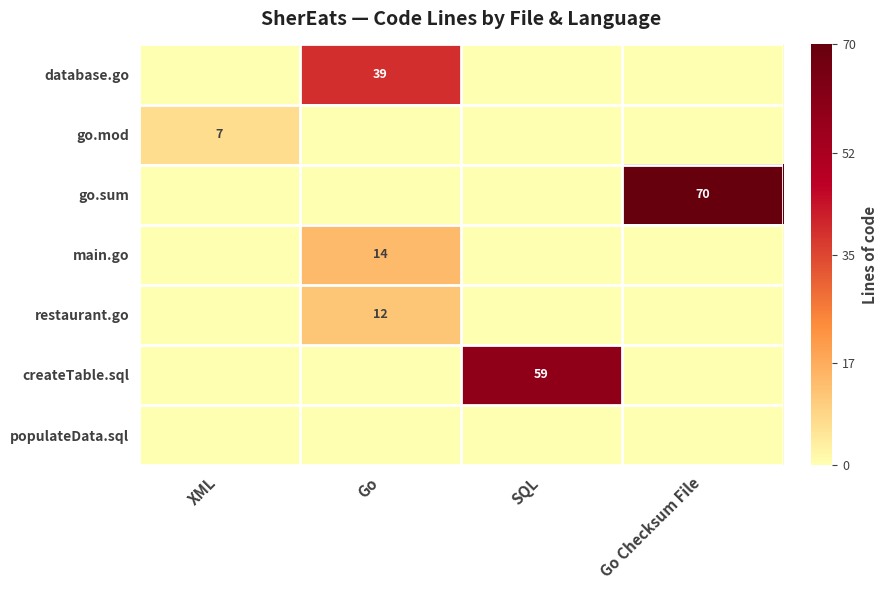

Is it true that restaurant.go equals 19 at Go?

False